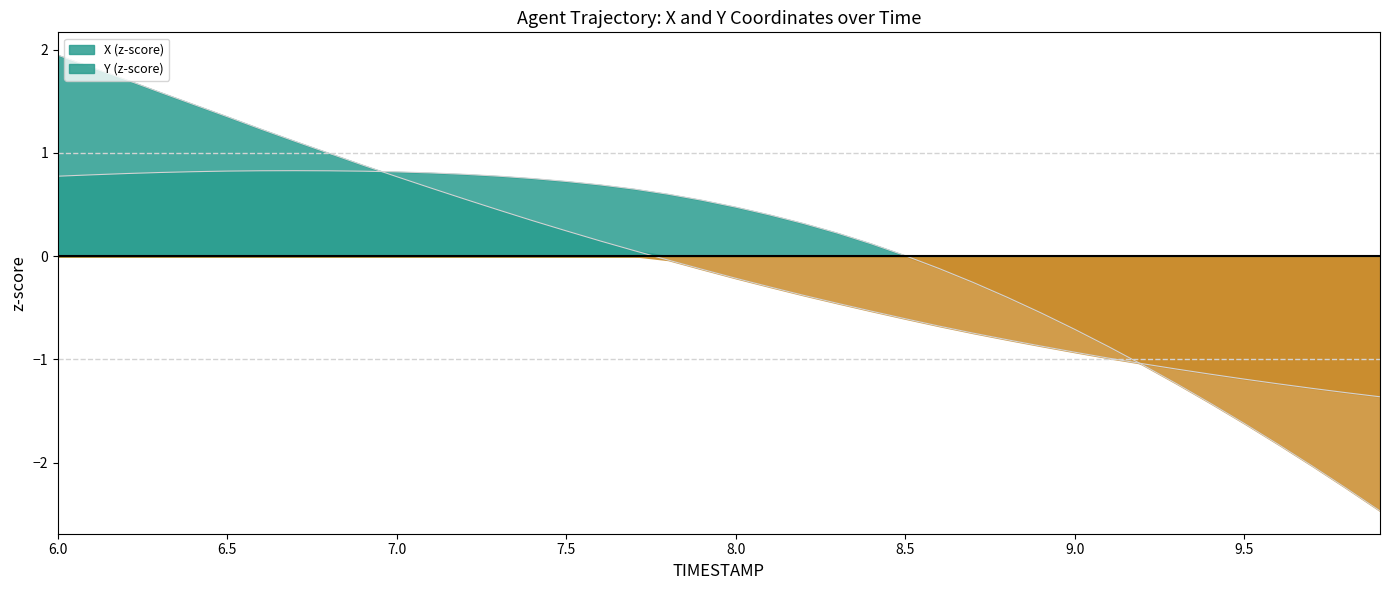

What is the label of the 24th point from the right?

7.6